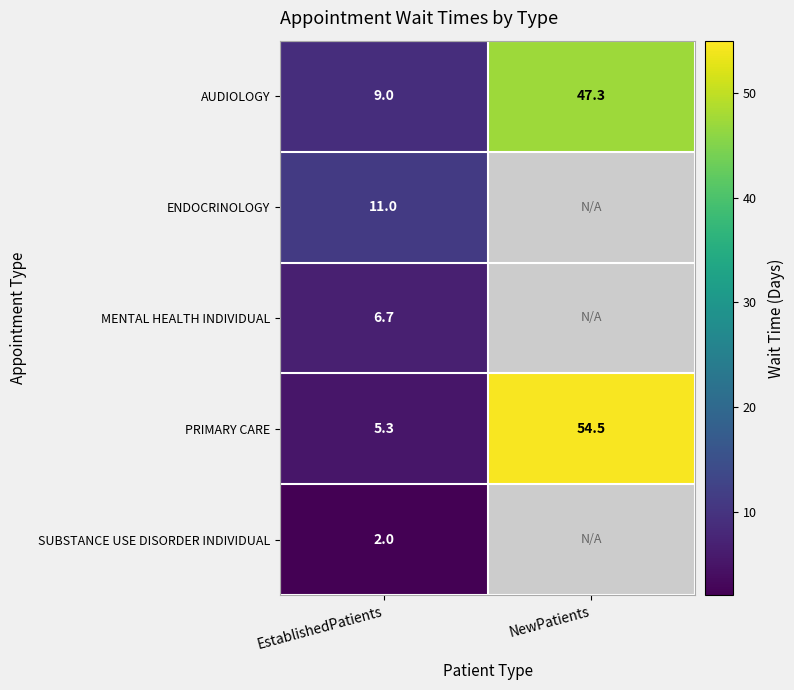

What is the spread (max minus min) of values at EstablishedPatients?

9.0